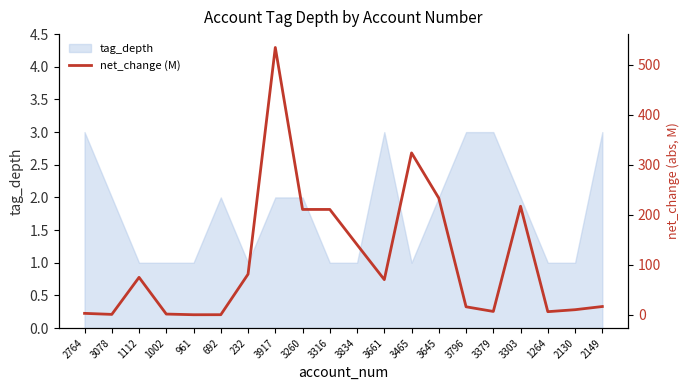

What position from the right is 1112?

18